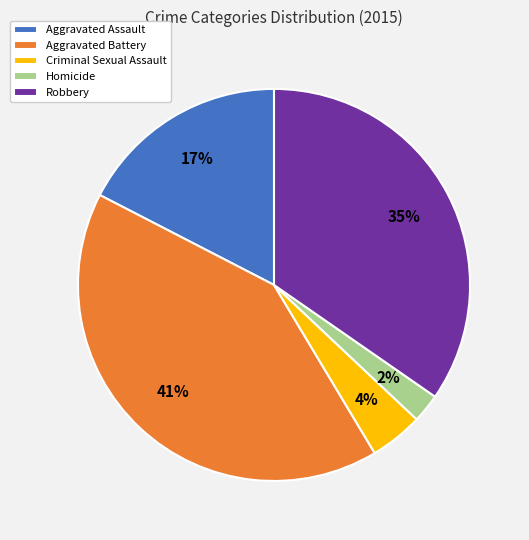

Which has a higher value, Aggravated Assault or Homicide?

Aggravated Assault